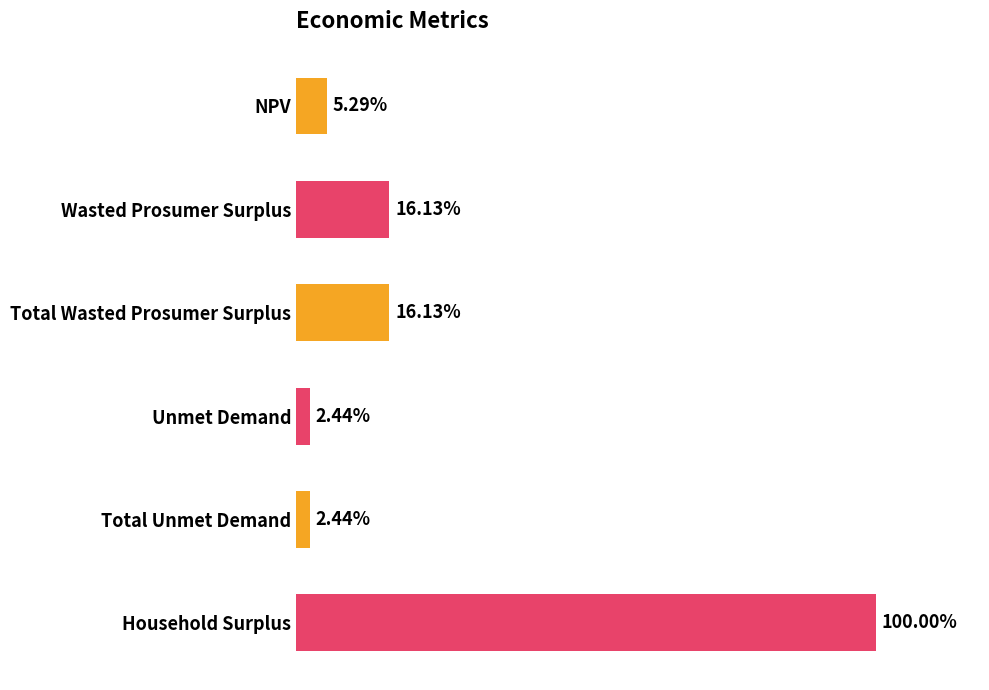

Are the bars horizontal?

Yes